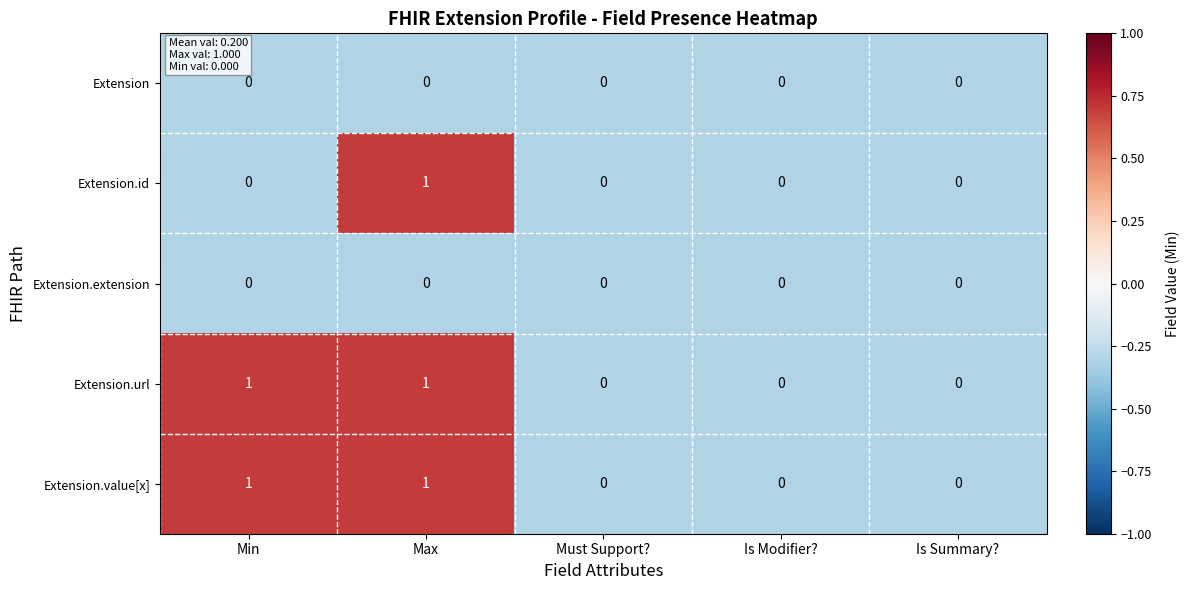

How many series are shown in this chart?

5